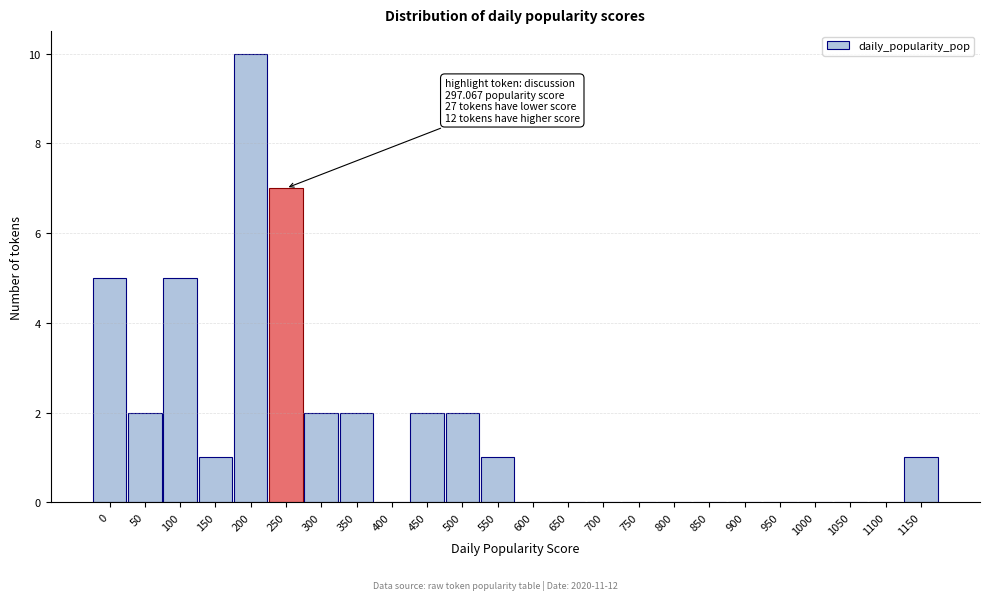

Reading right to left, transcribe all the data shown in this chart.

1150=1	1100=0	1050=0	1000=0	950=0	900=0	850=0	800=0	750=0	700=0	650=0	600=0	550=1	500=2	450=2	400=0	350=2	300=2	250=7	200=10	150=1	100=5	50=2	0=5